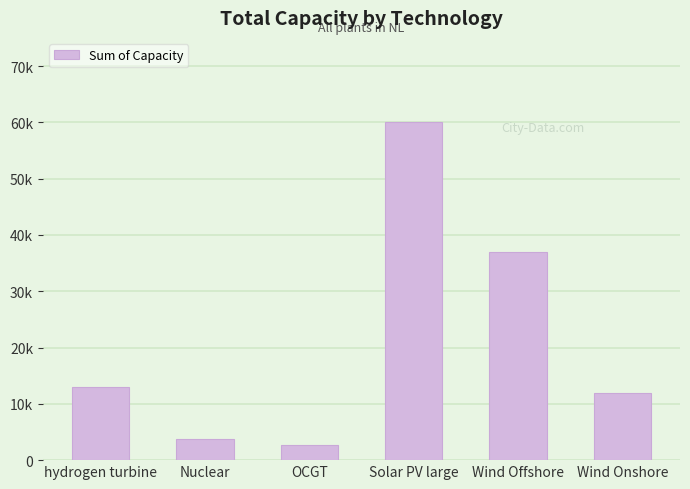

Rank the categories by value from highest to lowest.

Solar PV large, Wind Offshore, hydrogen turbine, Wind Onshore, Nuclear, OCGT